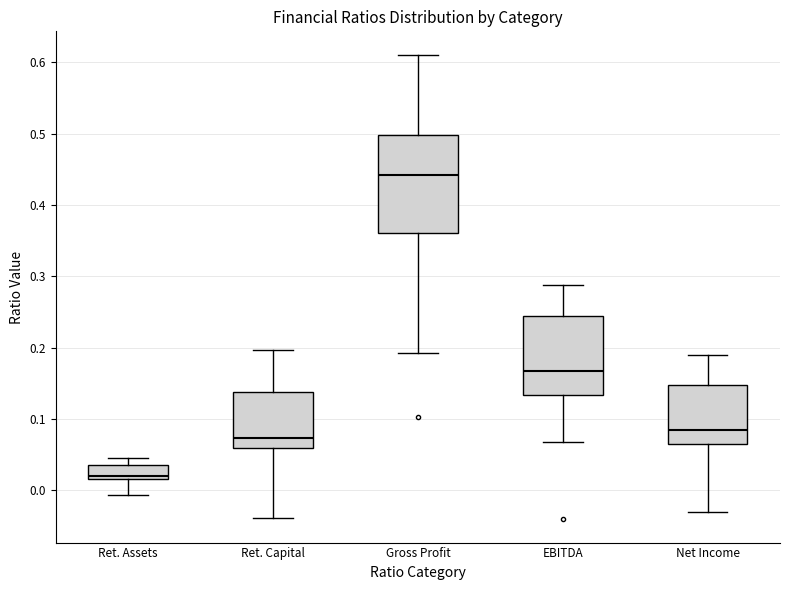

Which box's median line is the highest?

Gross Profit